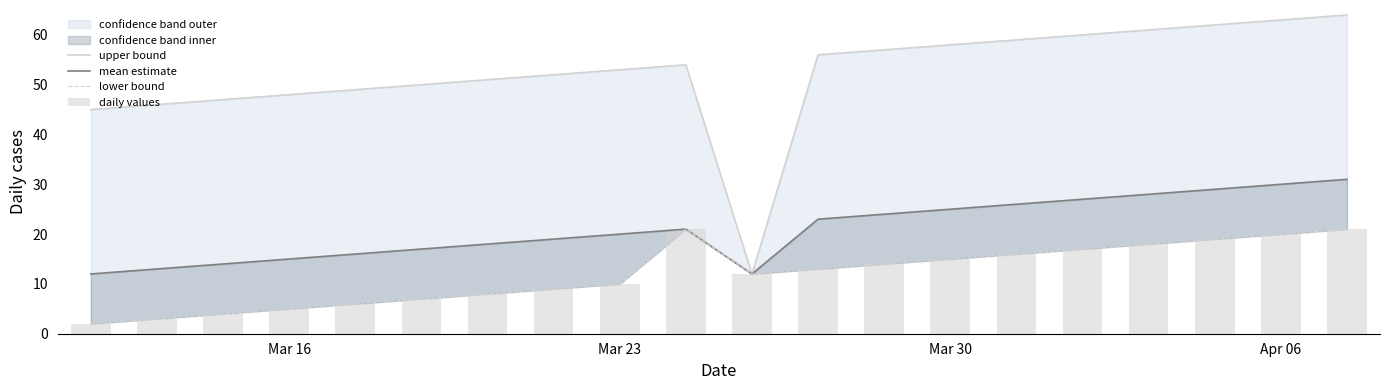

How many values in the daily values series are below 13?

10